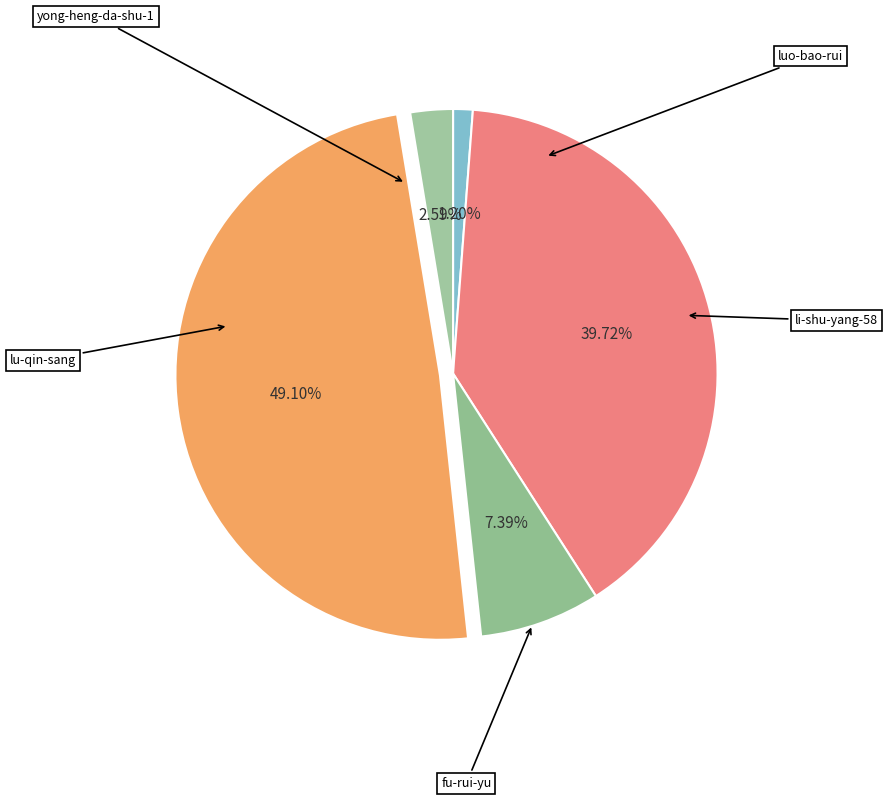

Is the sum of yong-heng-da-shu-1 and fu-rui-yu greater than half?

No